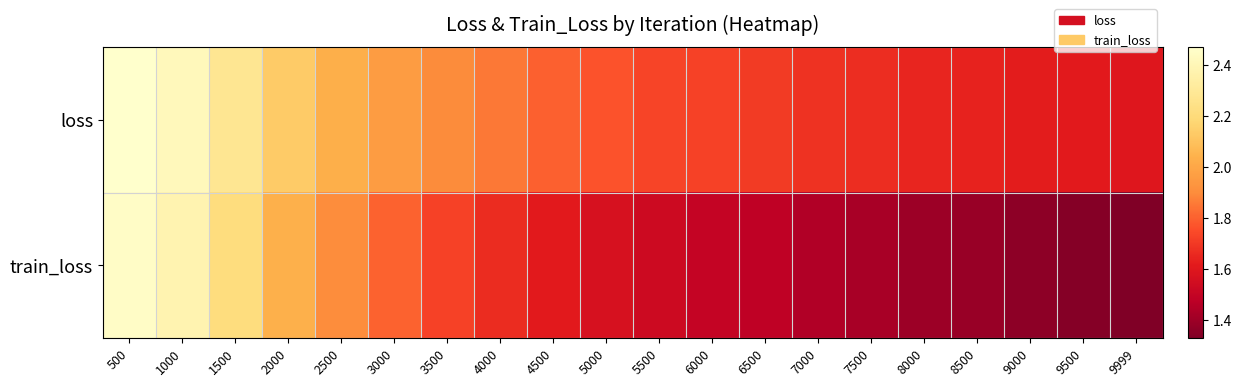

What is the spread (max minus min) of values at 2500?

0.1